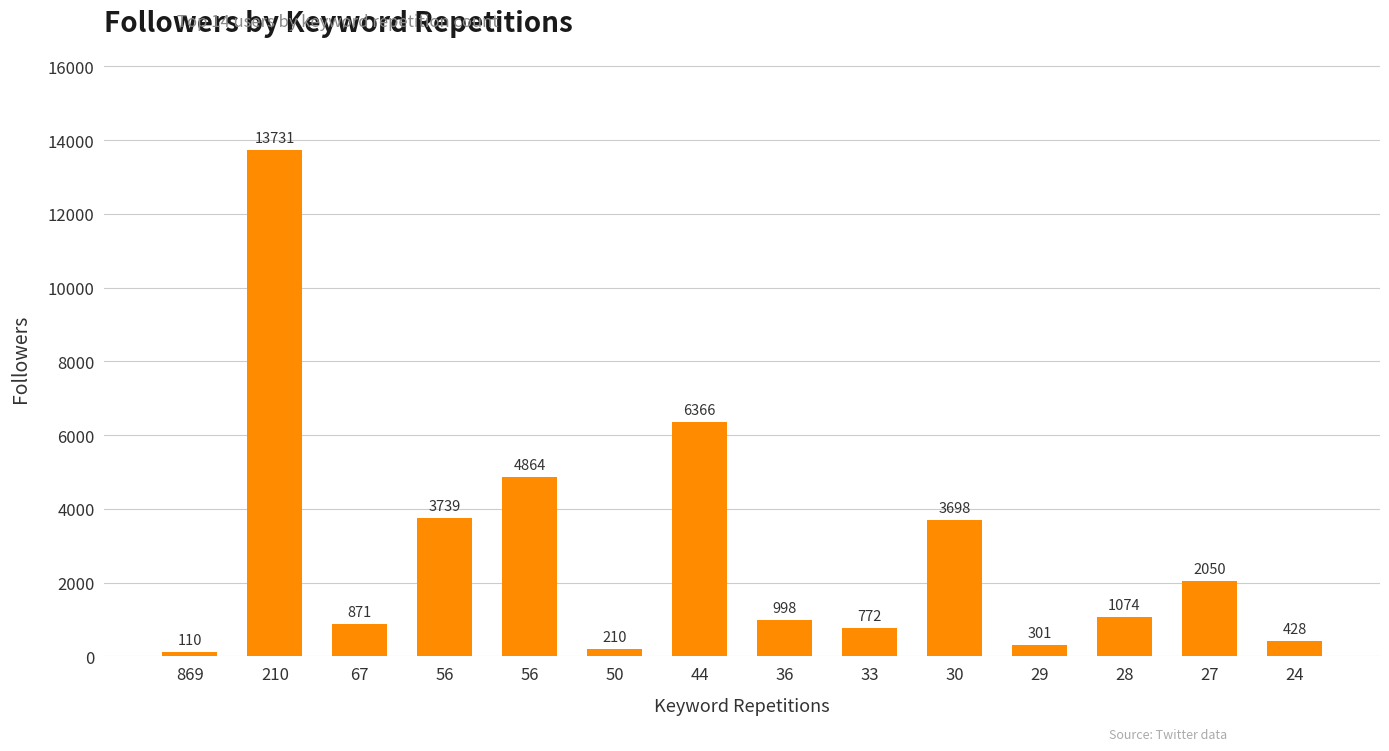

The value at 67 is 377. True or false?

False